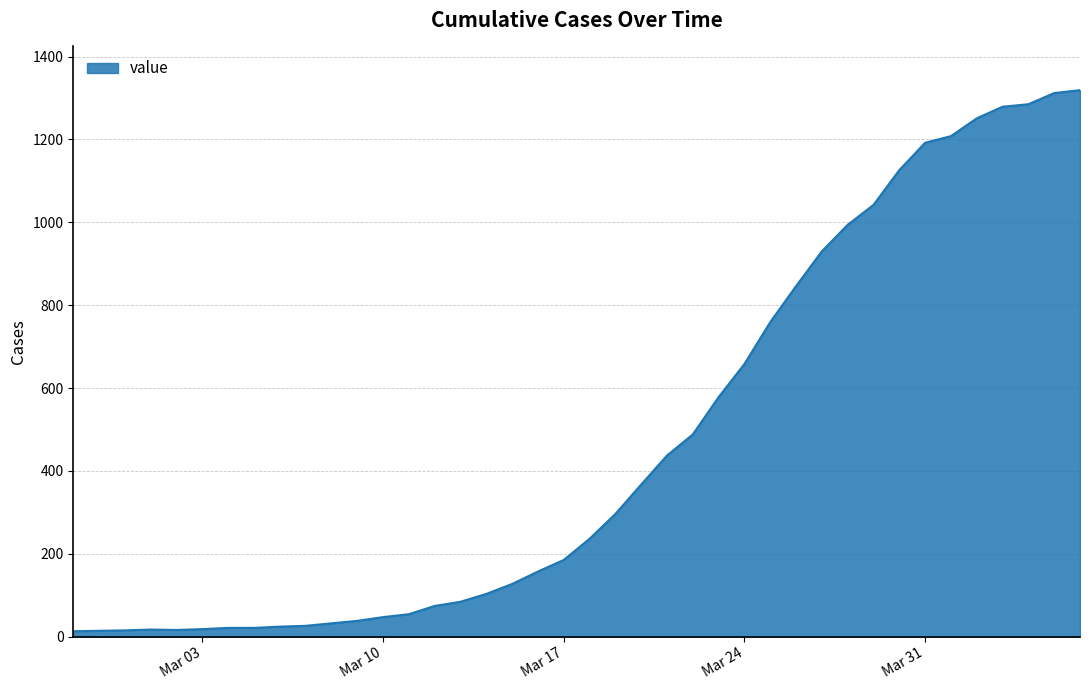

How many lines are shown in the chart?

1